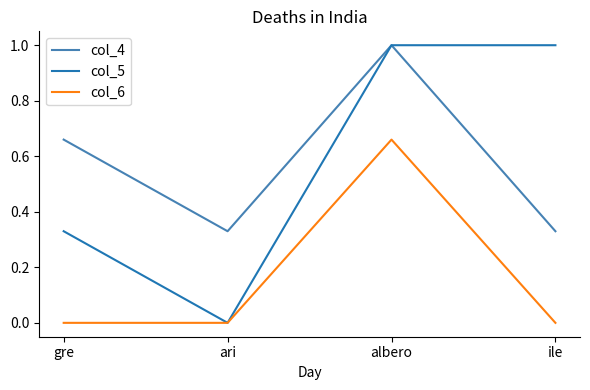

Which series has the widest spread of values?

col_5